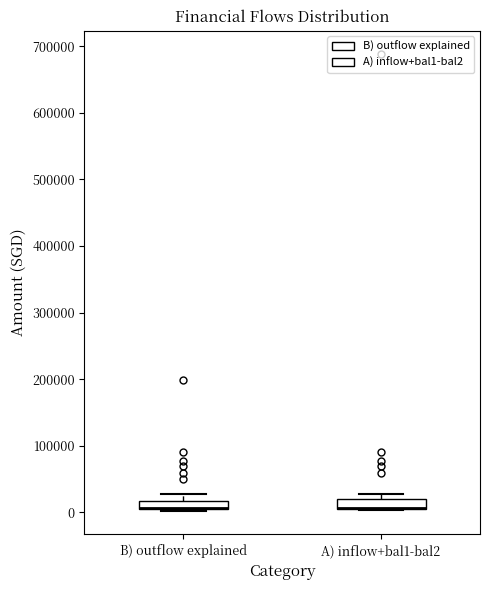

Where does the upper whisker of the box for B) outflow explained end on the y-axis? The values are not printed on the chart, so give them approximately, as read against the axis.

30000